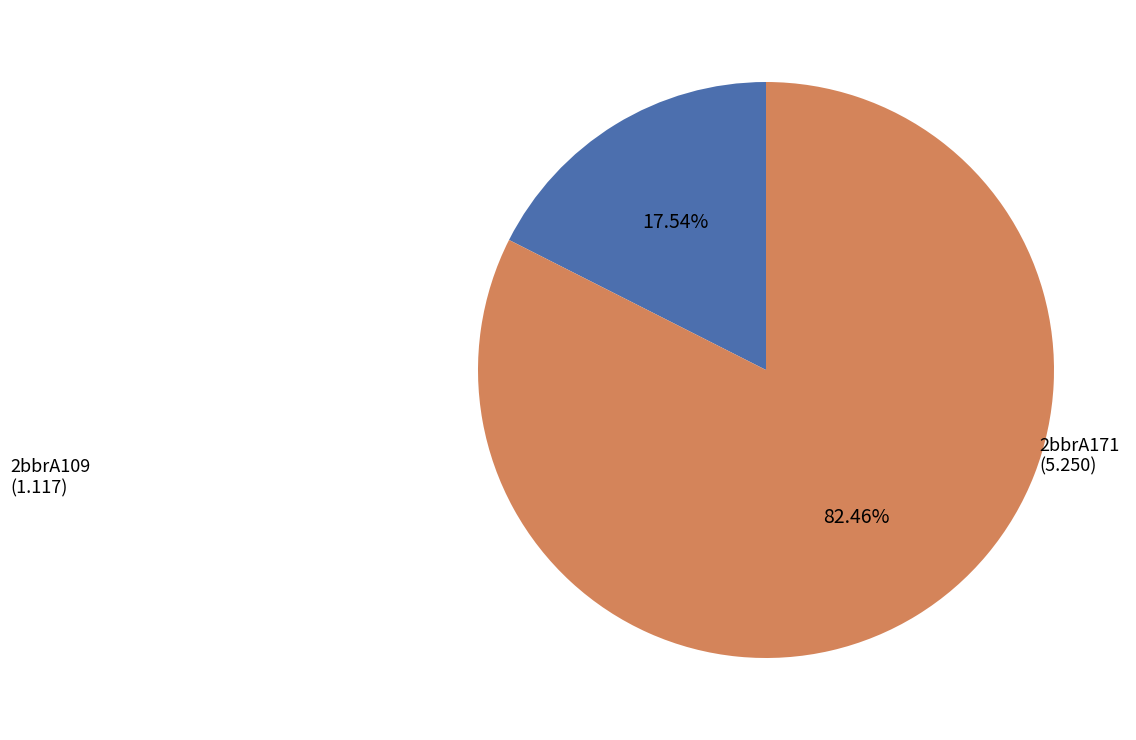

Is there any slice that represents more than half of the pie?

Yes